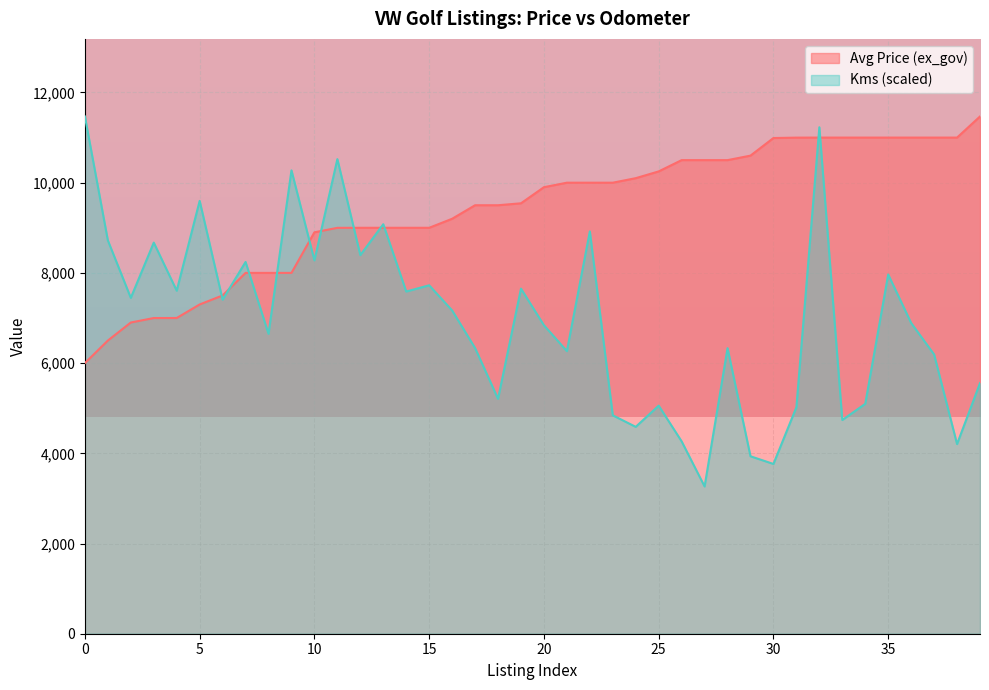

The Avg Price (ex_gov) series shows 14393.0 at 34. True or false?

False